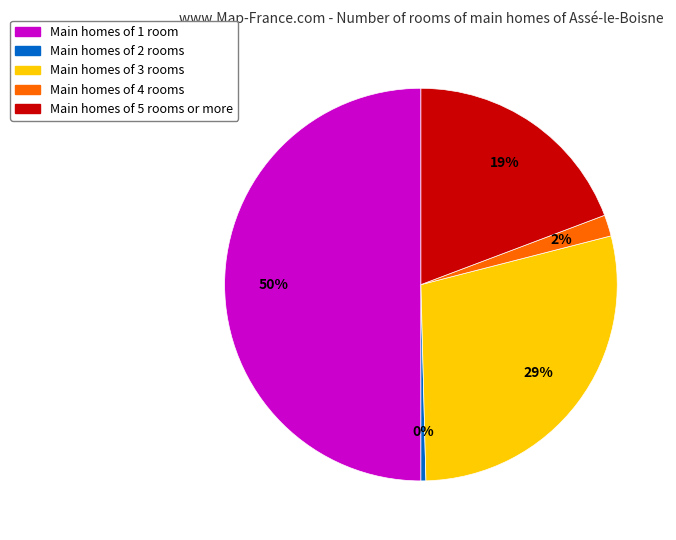

To the nearest percent, what is the difference between the Main homes of 5 rooms or more and Main homes of 1 room slice percentages?

31%